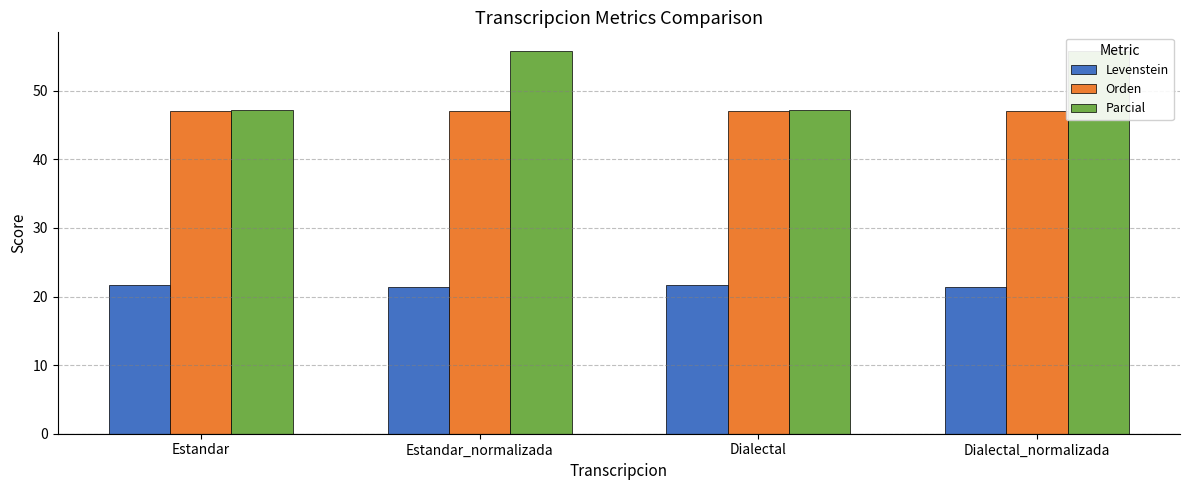

How many bars are there in total?

12